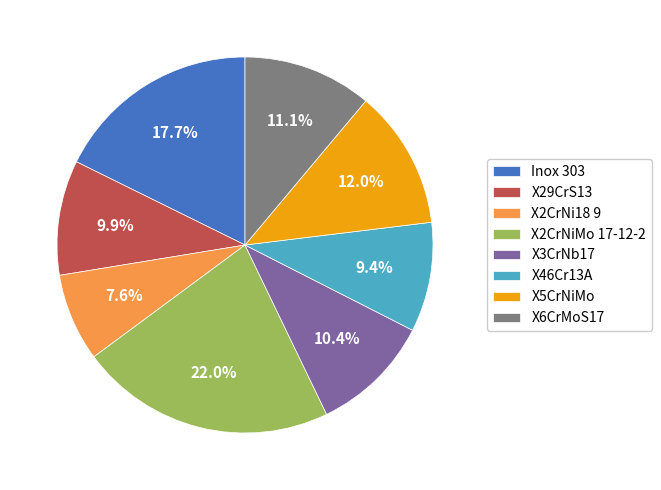

Do X29CrS13 and X2CrNi18 9 together represent more than half of the pie?

No